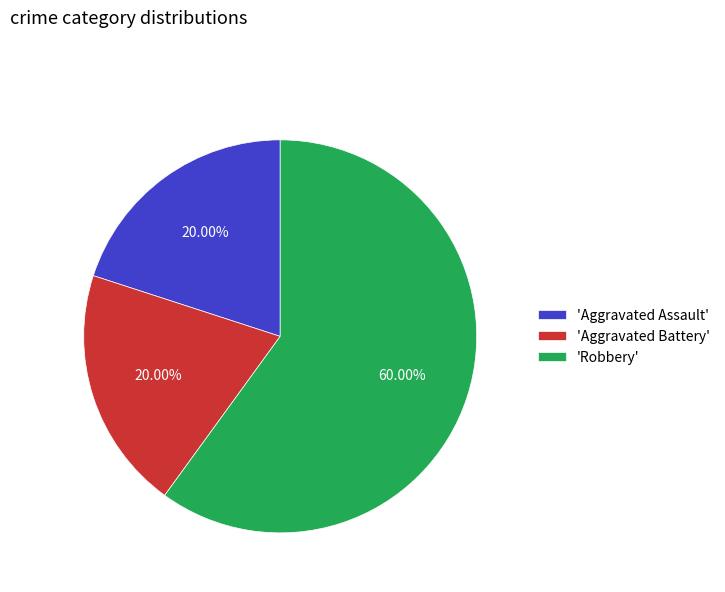

Is there a majority slice in this chart?

Yes